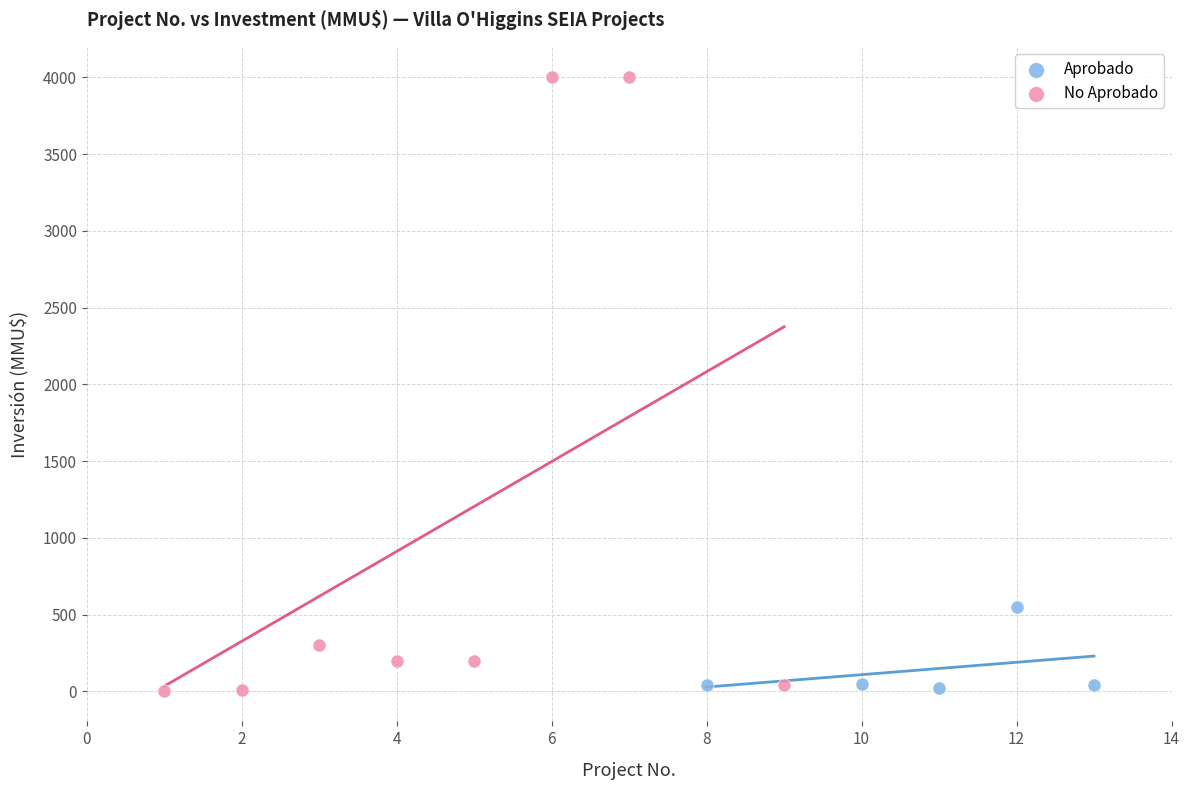

Which series has the widest spread of Y values?

No Aprobado